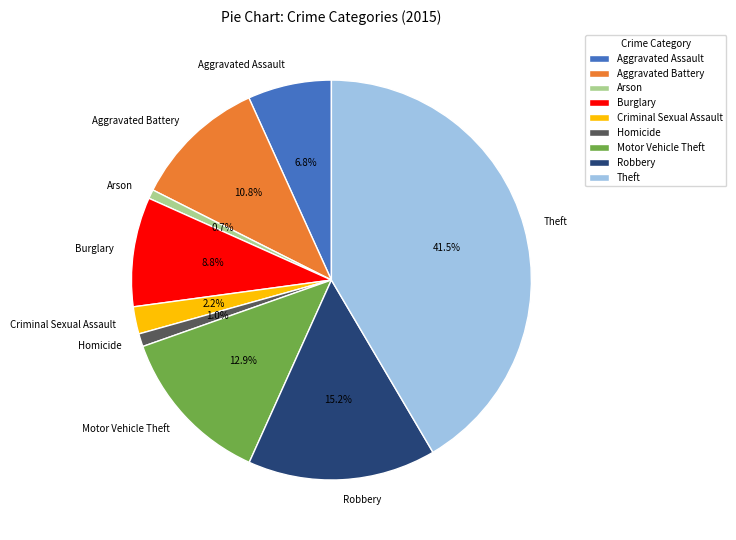

What percentage is NOT represented by Aggravated Assault?

93.2%